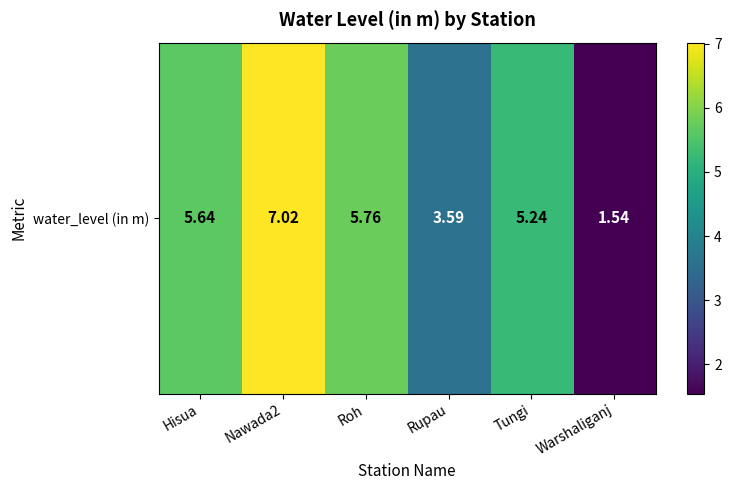

True or false: the data shows 7.0 at Nawada2.

True